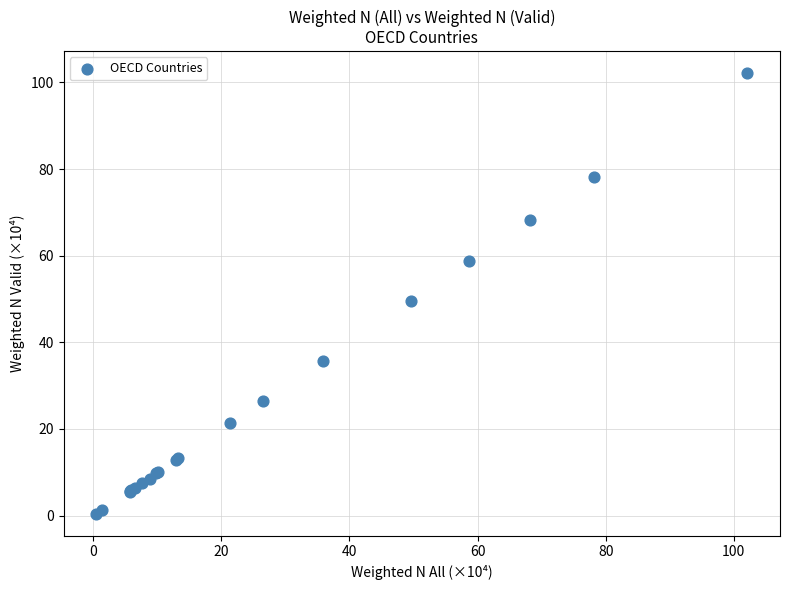

What Y value in the scatter plot is closest to 51?

49.6